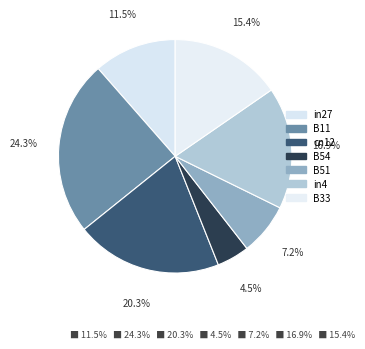

To the nearest percent, what is the difference between the in4 and B33 slice percentages?

1%